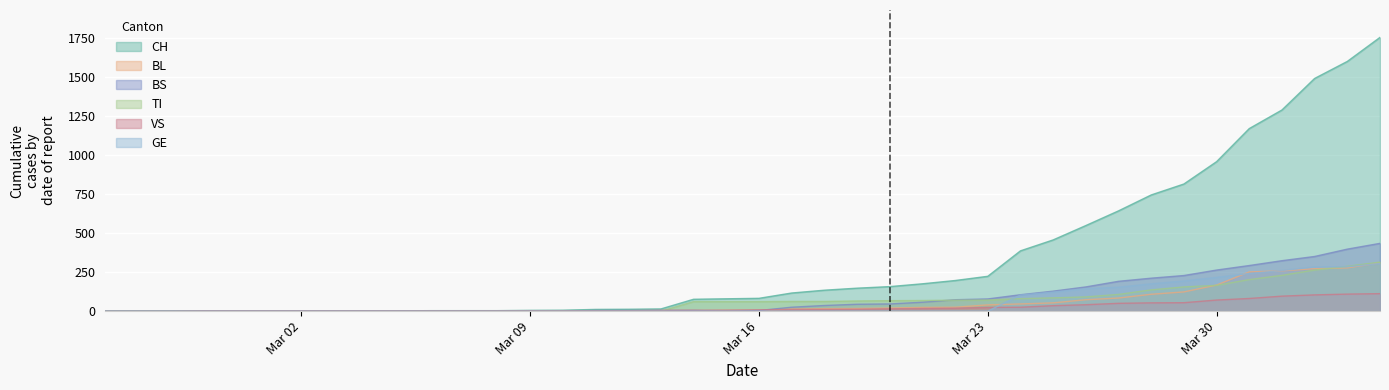

What is the maximum value for TI?

314